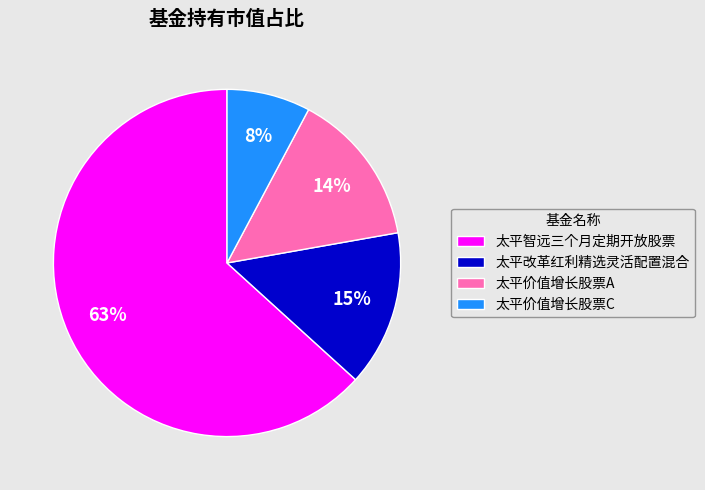

Combined, do 太平价值增长股票C and 太平改革红利精选灵活配置混合 account for over 50%?

No